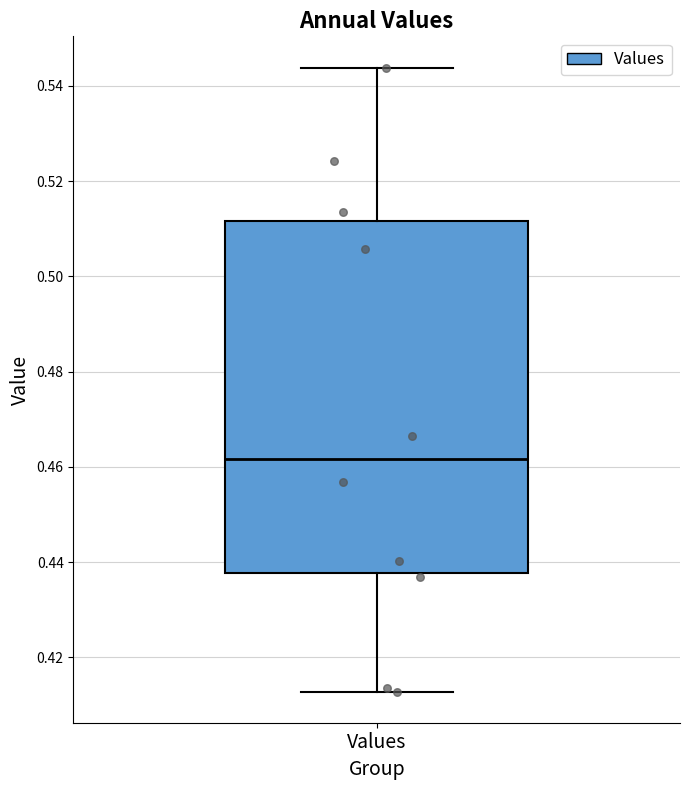

Read this box plot against the y-axis: the position of the median line, the range covered by the box, and the ends of both whiskers. The values are not printed on the chart, so give them approximately, as read against the axis.

median 0.462, box 0.438 to 0.512, whiskers 0.412 to 0.544